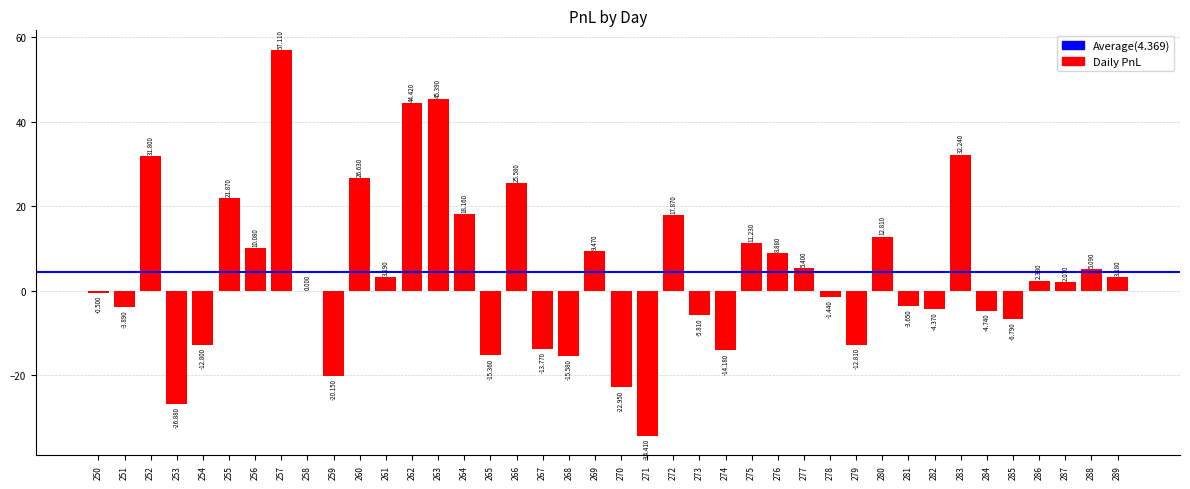

Reading right to left, what are all the values shown in this chart?

3.2	5.1	2.1	2.4	-6.8	-4.7	32.2	-4.4	-3.6	12.8	-12.8	-1.4	5.4	8.9	11.2	-14.2	-5.8	17.9	-34.4	-22.9	9.5	-15.6	-13.8	25.6	-15.4	18.2	45.4	44.4	3.2	26.6	-20.1	0.0	57.1	10.1	21.9	-12.8	-26.9	31.8	-3.9	-0.5